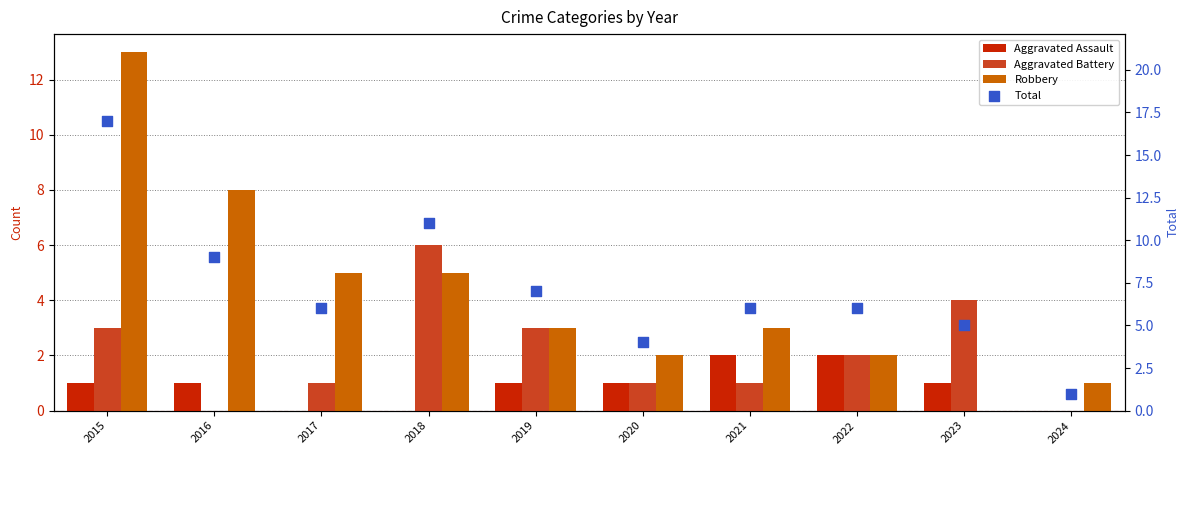

At which category is the sum across all series the highest?

2015